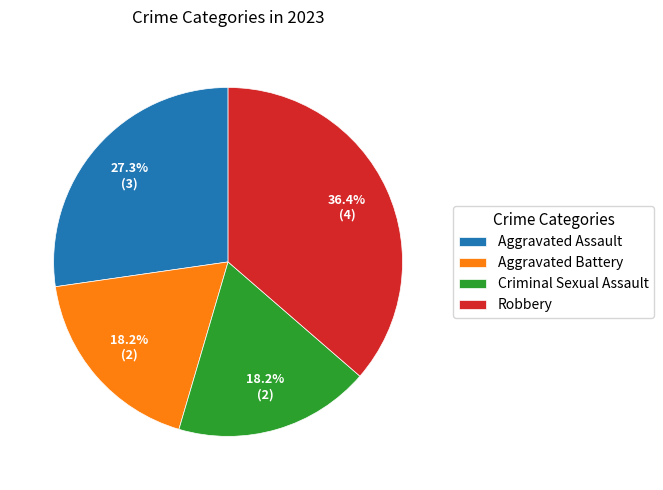

Does Robbery represent more than half of the total?

No